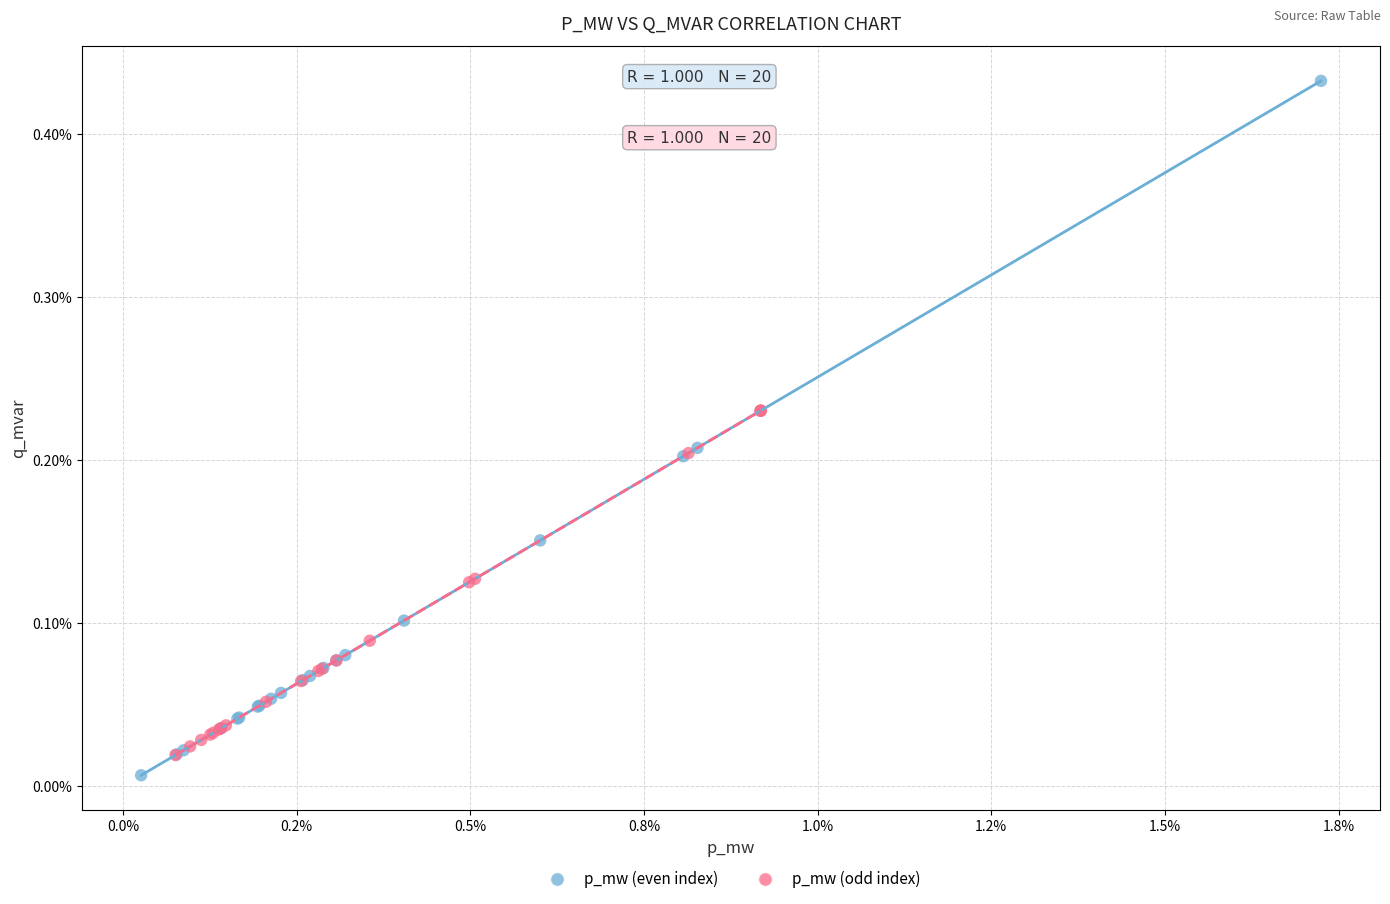

Which series has the widest spread of Y values?

p_mw (even index)